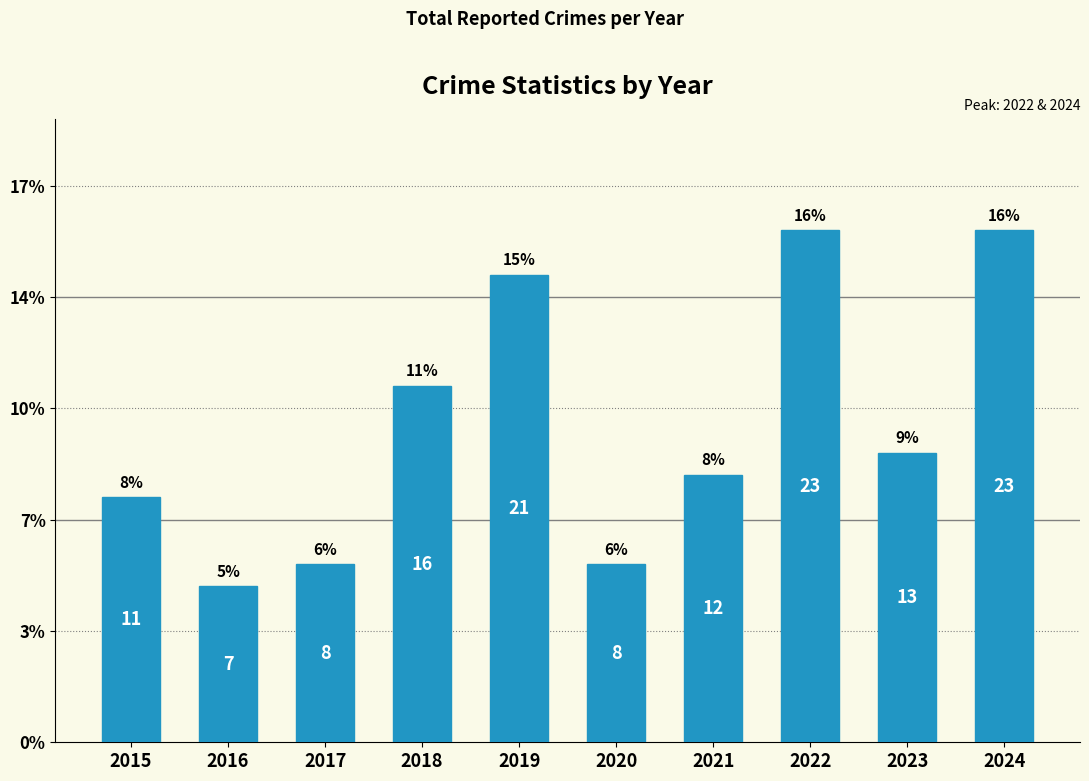

What is the change in value from 2020 to 2024?

+15